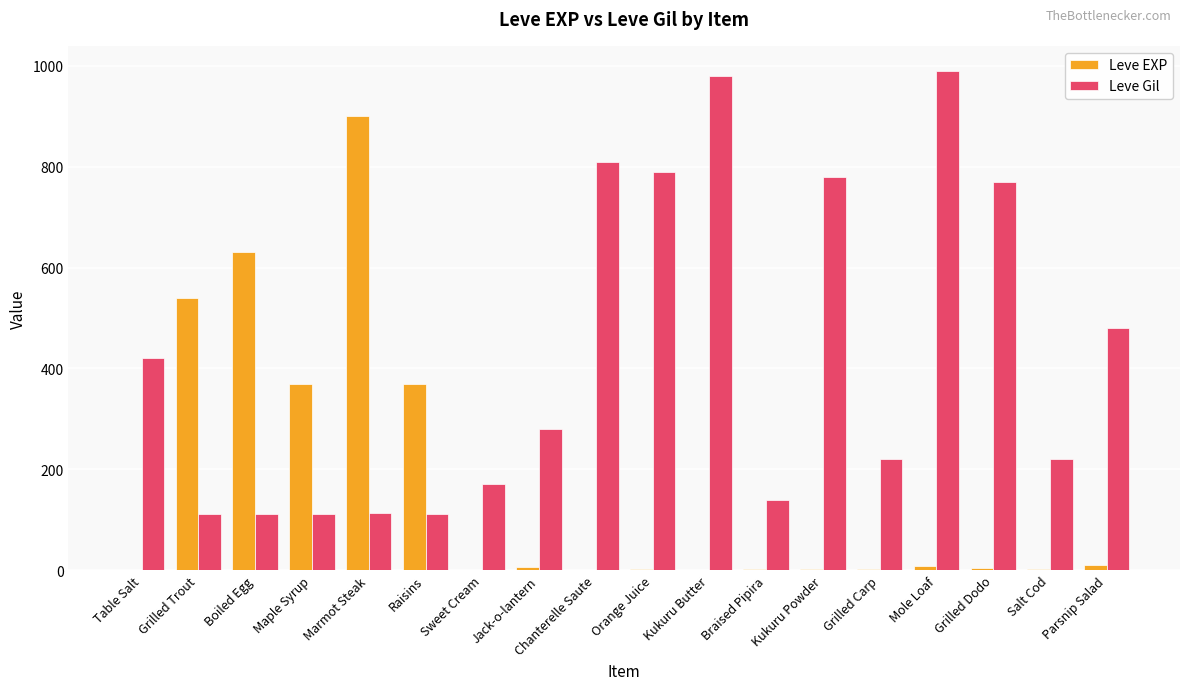

Count the number of data series in this chart.

2